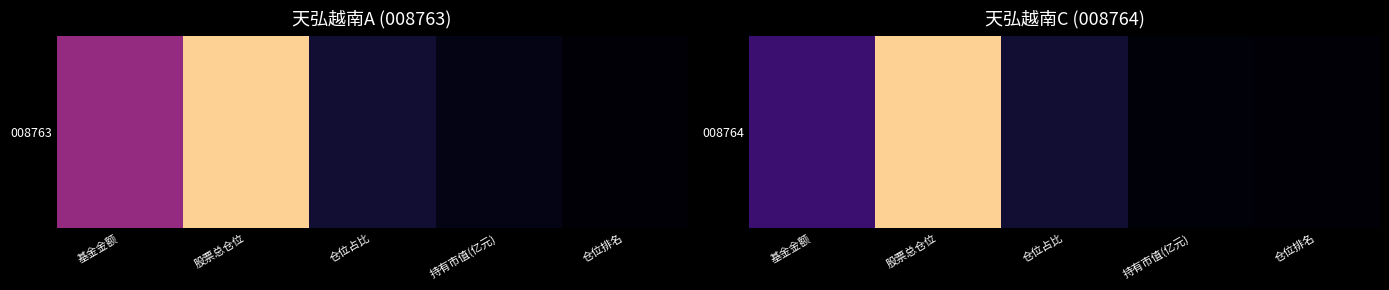

Reading left to right, transcribe all the data shown in this chart.

20.0	90.3	9.6	1.9	1.0